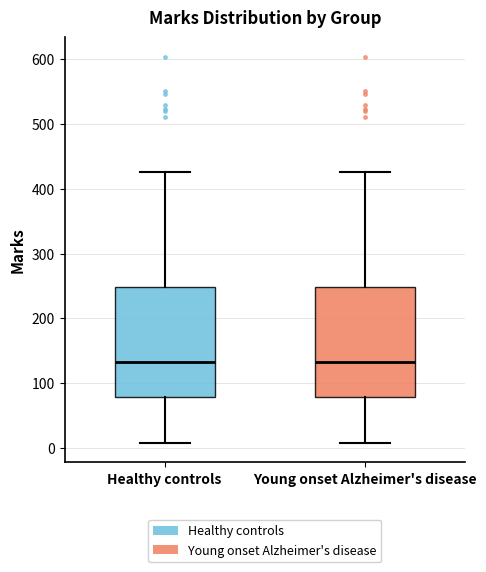

Reading left to right, transcribe this box plot: for each box, give where its median line is, the range the box spans, and where its two whiskers end, as read against the y-axis. The values are not printed on the chart, so give them approximately, as read against the axis.

Healthy controls: median 130, box 80 to 250, whiskers 10 to 430
Young onset Alzheimer's disease: median 130, box 80 to 250, whiskers 10 to 430